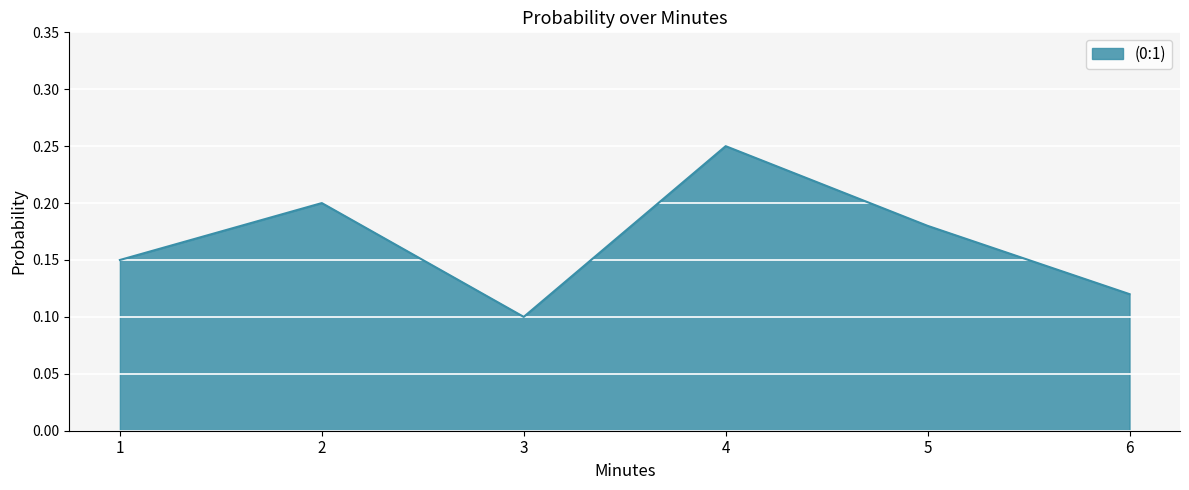

Which label corresponds to the smallest value in the chart?

3